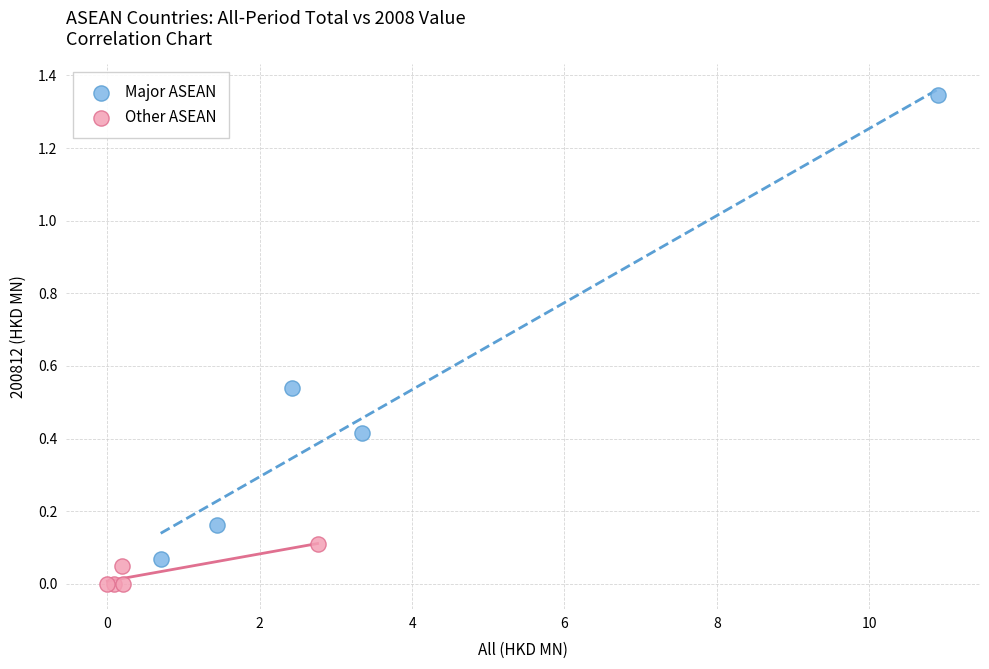

Which series reaches the minimum Y coordinate?

Other ASEAN